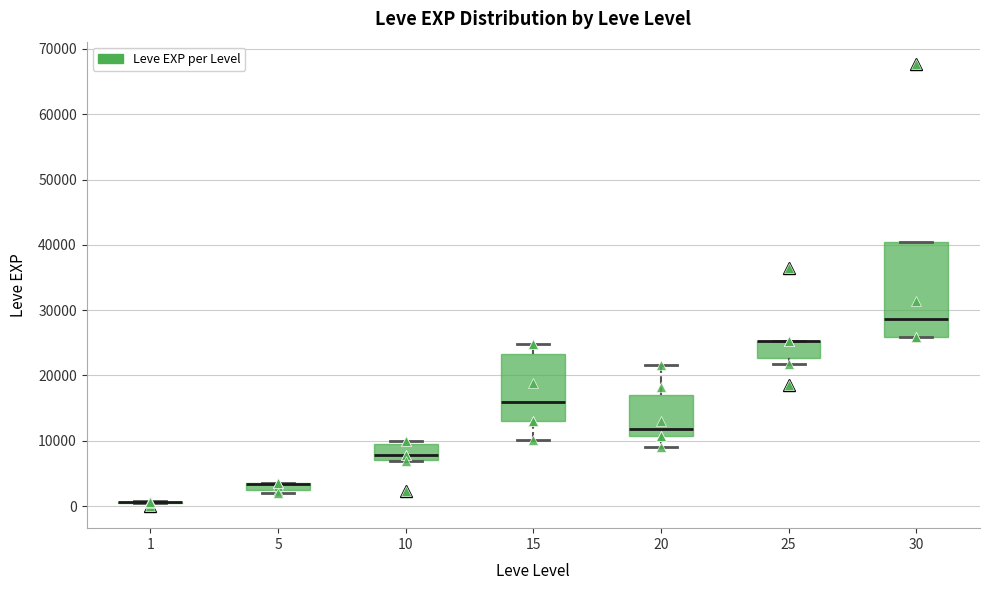

Comparing the boxes themselves (not the whiskers), which one is the tallest?

30